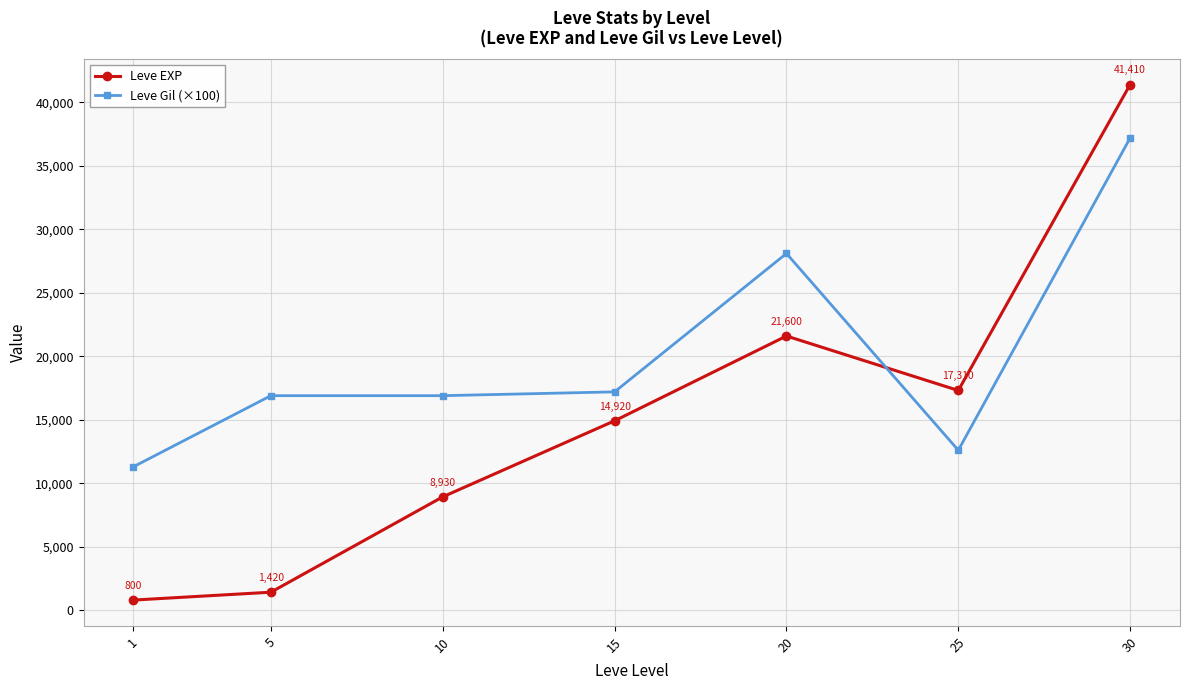

Which series changed the most between 25 and 30?

Leve Gil (×100)